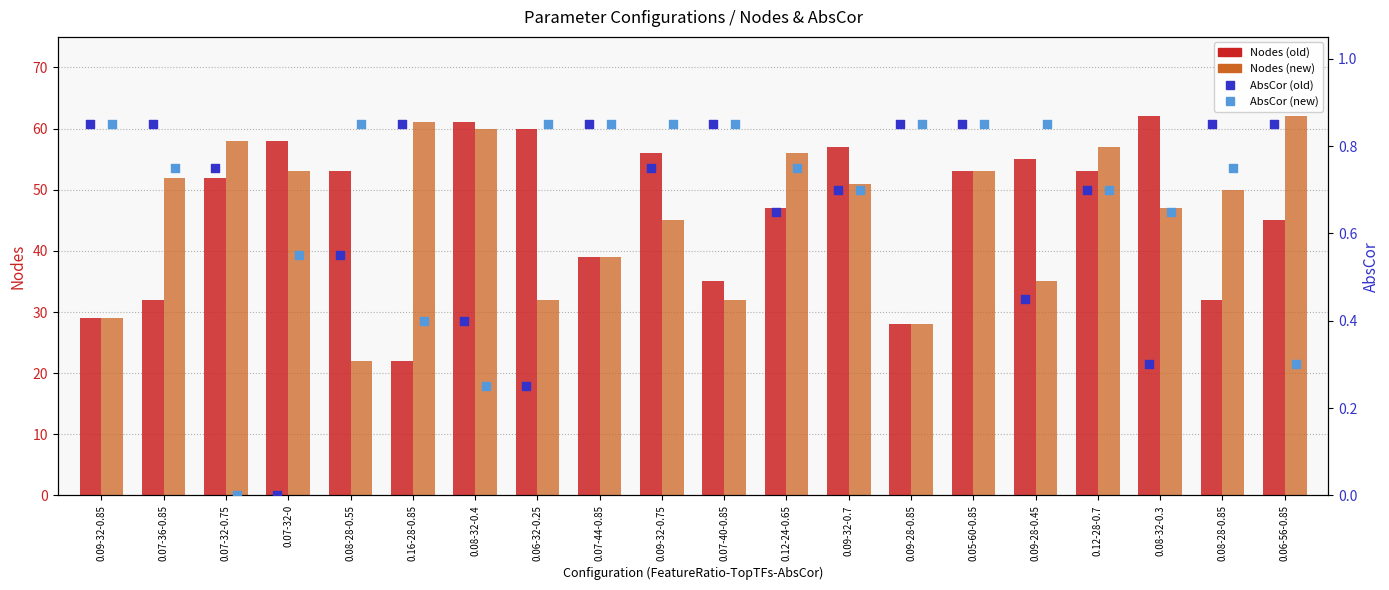

What are all the series names shown in the legend?

Nodes (old), Nodes (new), AbsCor (old), AbsCor (new)